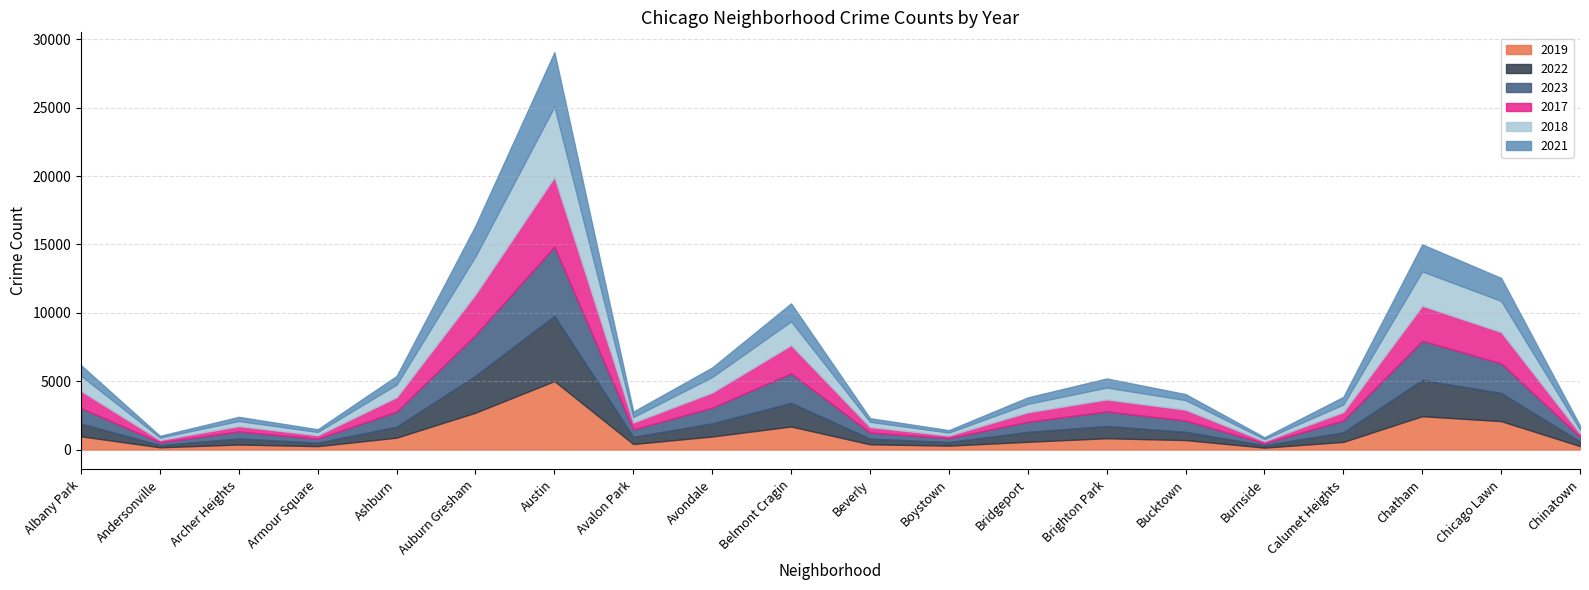

Rank the series at Calumet Heights from highest to lowest value.

2023, 2022, 2017, 2019, 2021, 2018